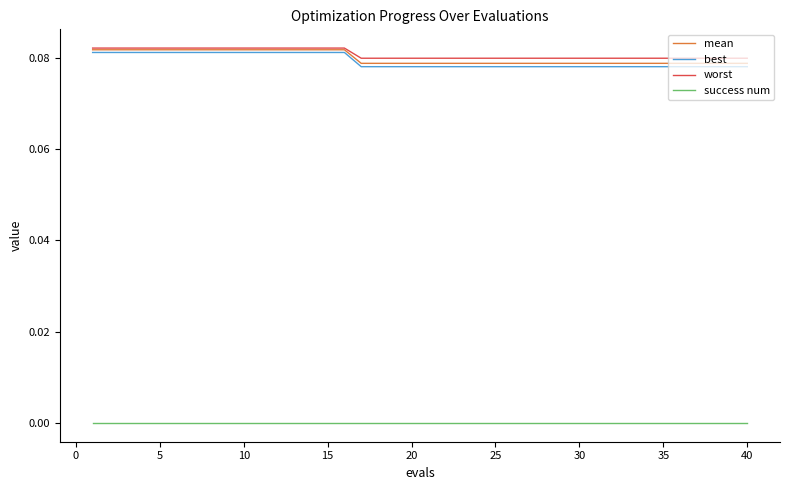

True or false: best and success num cross at least once.

False